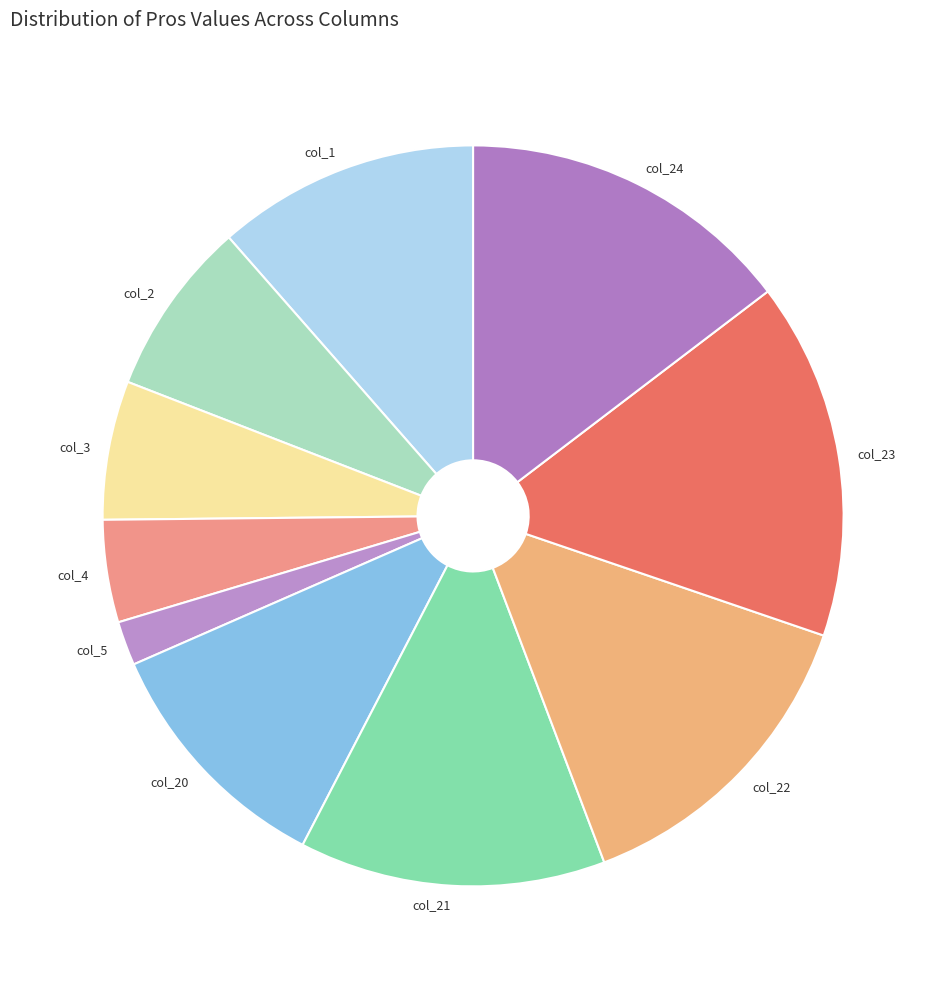

Is col_23 the majority of the pie?

No